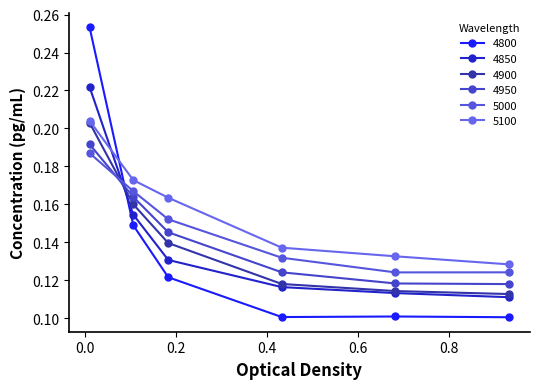

What is the greatest value displayed?

0.3